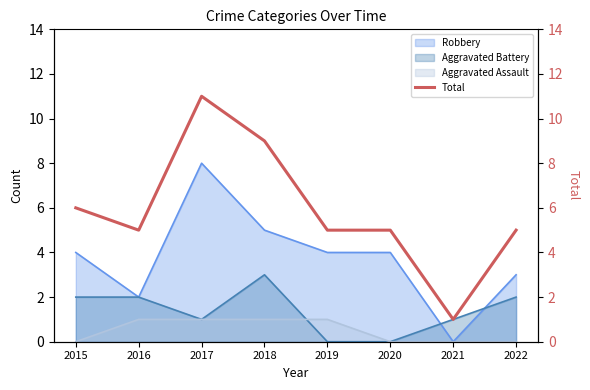

What is the value of the 3rd point from the left?

11